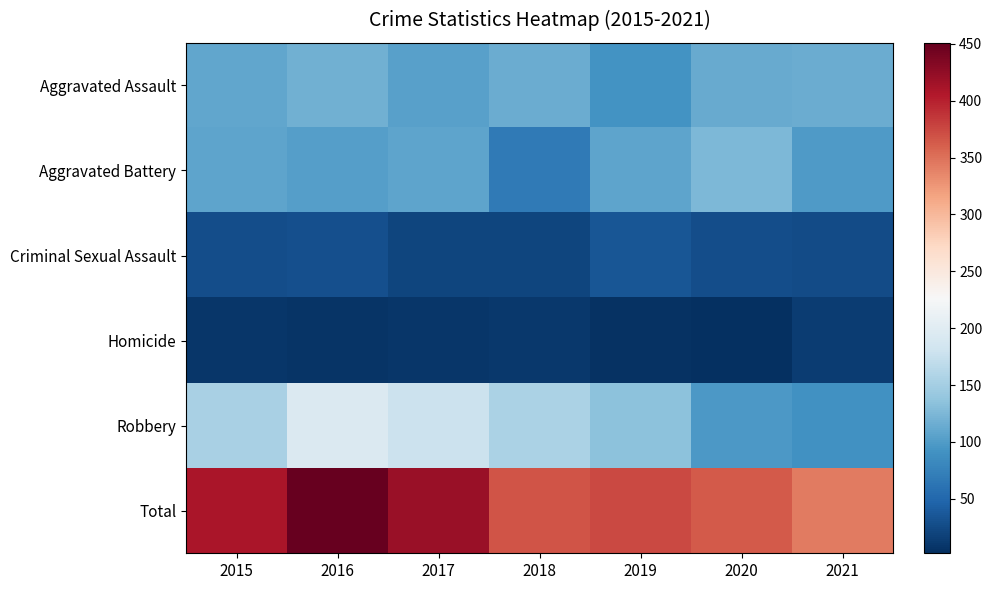

What is the total value across all series at 2015?

818